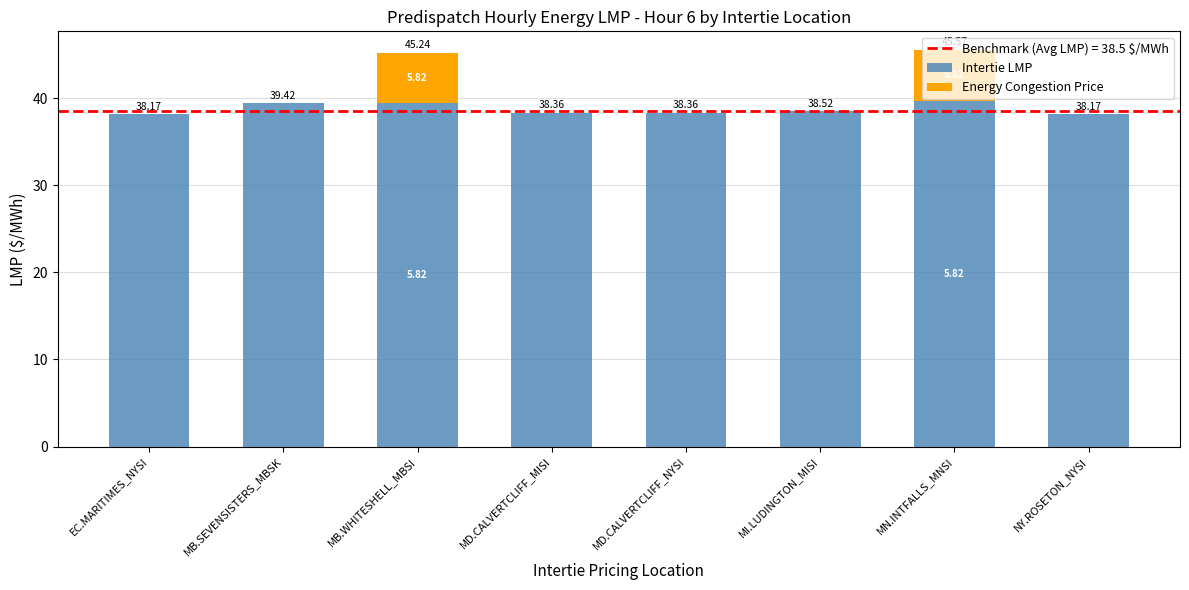

The value of Intertie LMP at MB.WHITESHELL_MBSI is 27.4. True or false?

False